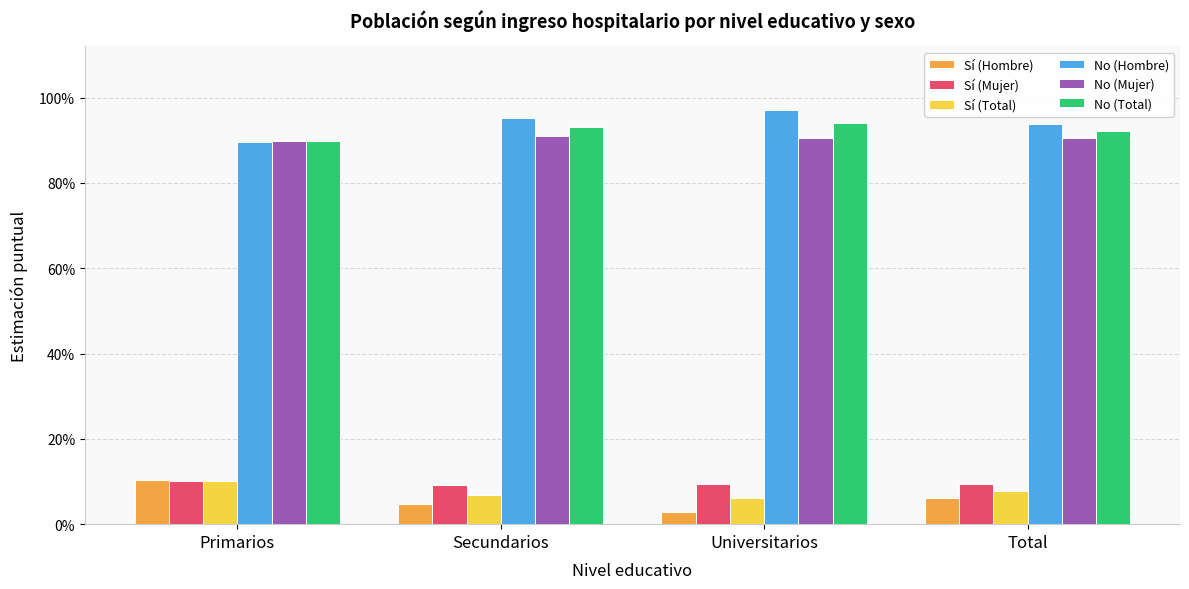

What is the sum of all No (Total) values?

3.7